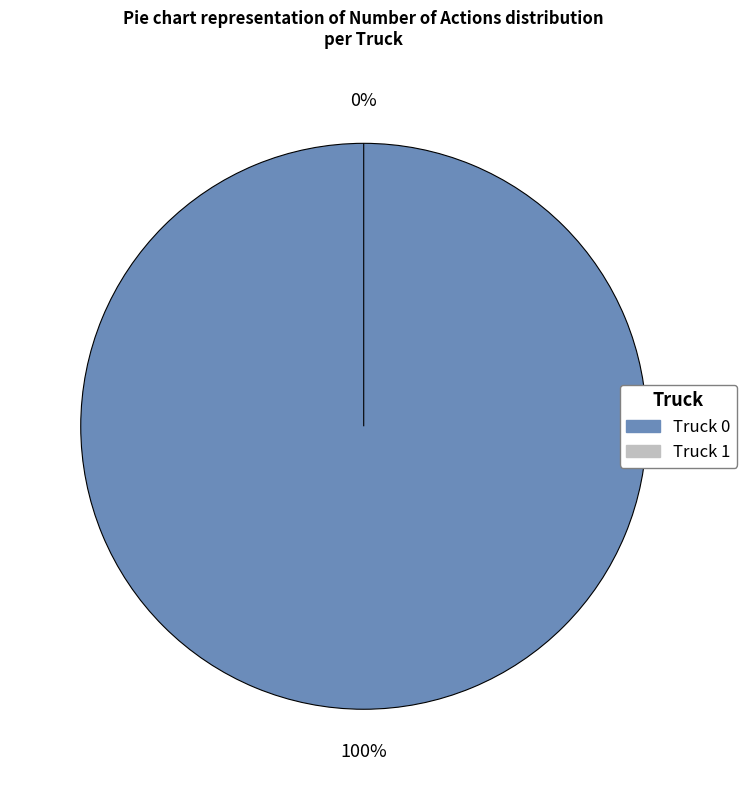

To the nearest percent, what is the average slice percentage?

50%